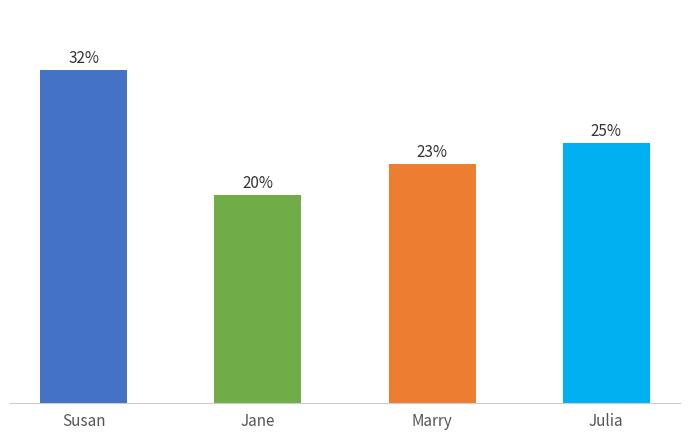

Where does the data first go above 25?

Susan